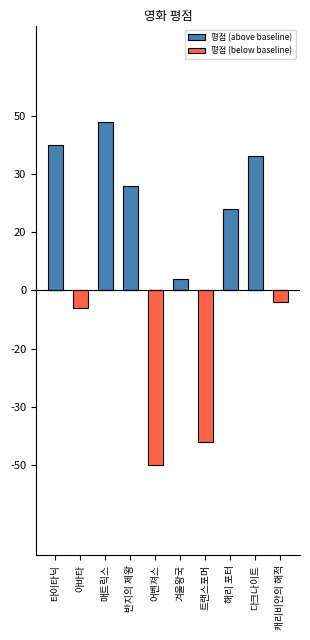

Rank the categories by 평점 (below baseline) value from highest to lowest.

타이타닉, 매트릭스, 반지의 제왕, 겨울왕국, 해리 포터, 다크나이트, 캐리비안의 해적, 아바타, 트랜스포머, 어벤져스